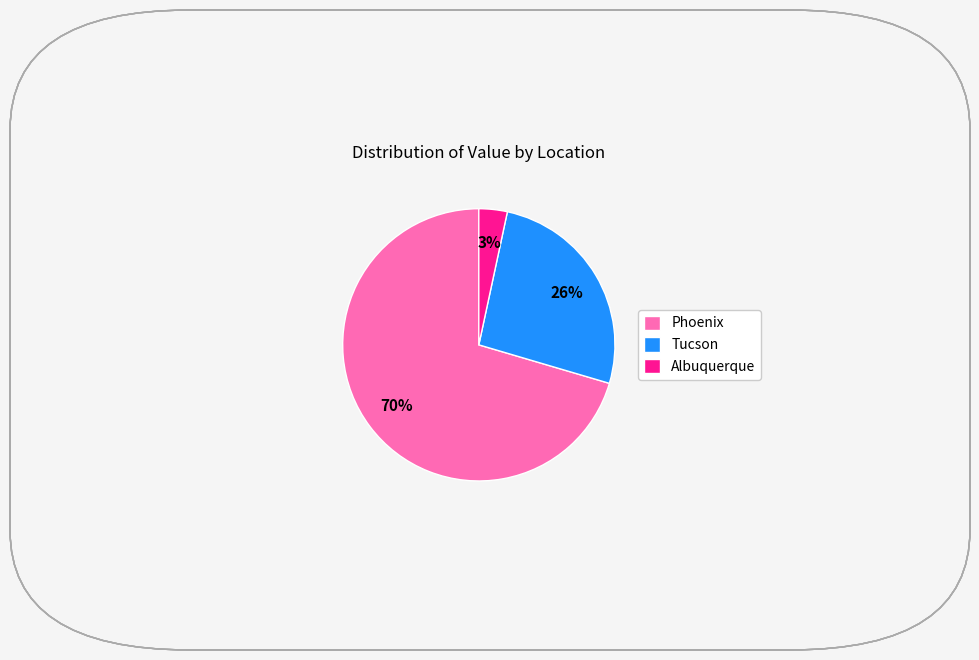

To the nearest percent, what percentage of the pie is Tucson?

26%